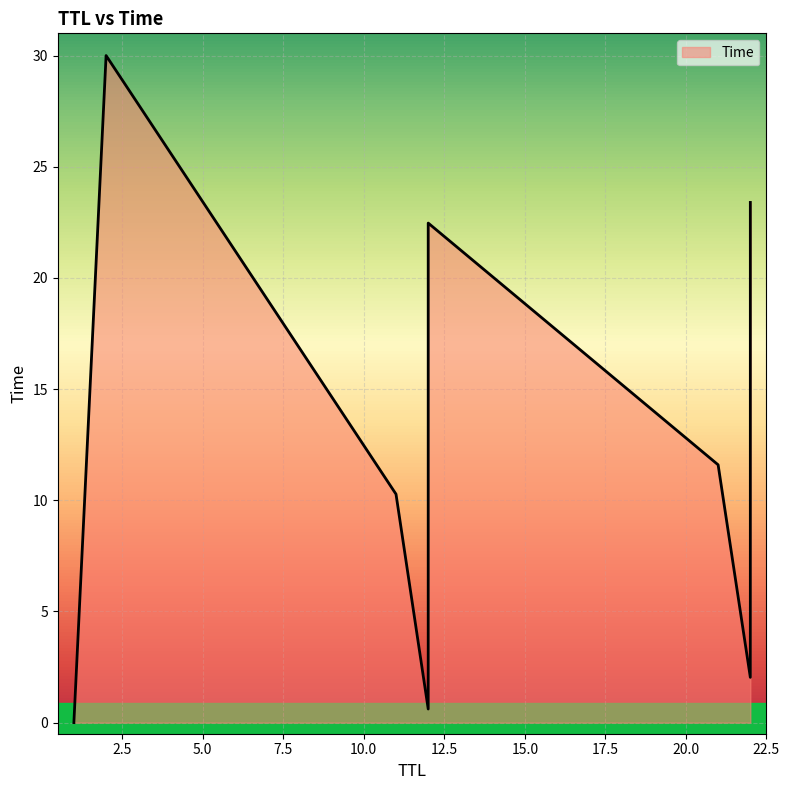

What is the difference between the second highest and second lowest values?

22.8